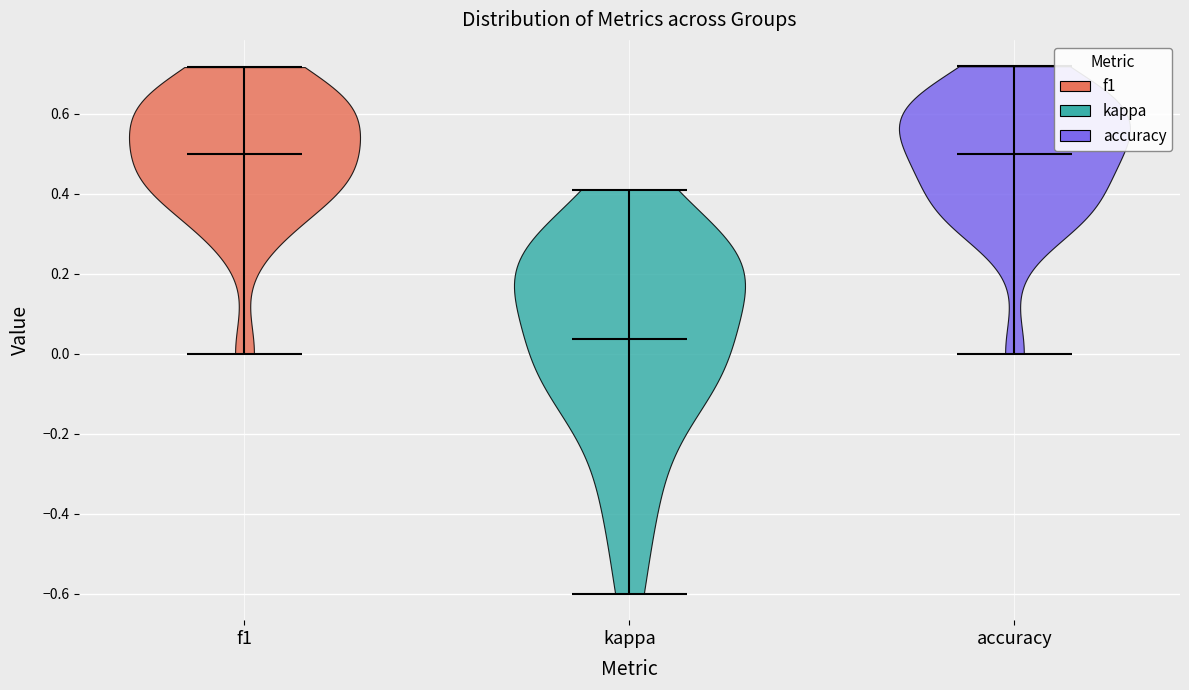

Which violin has the lowest median line?

kappa